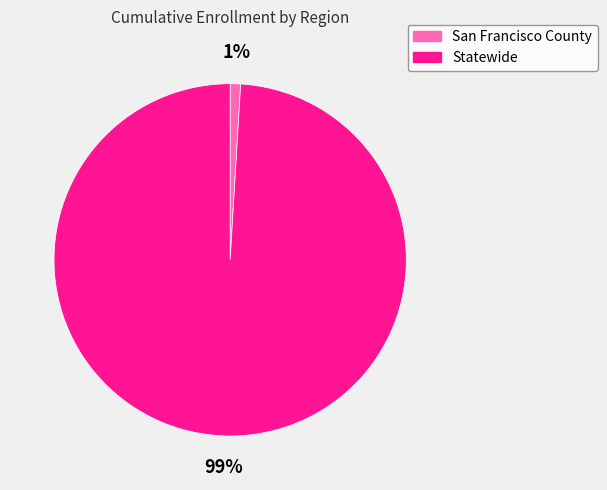

How many slices are in this pie chart?

2